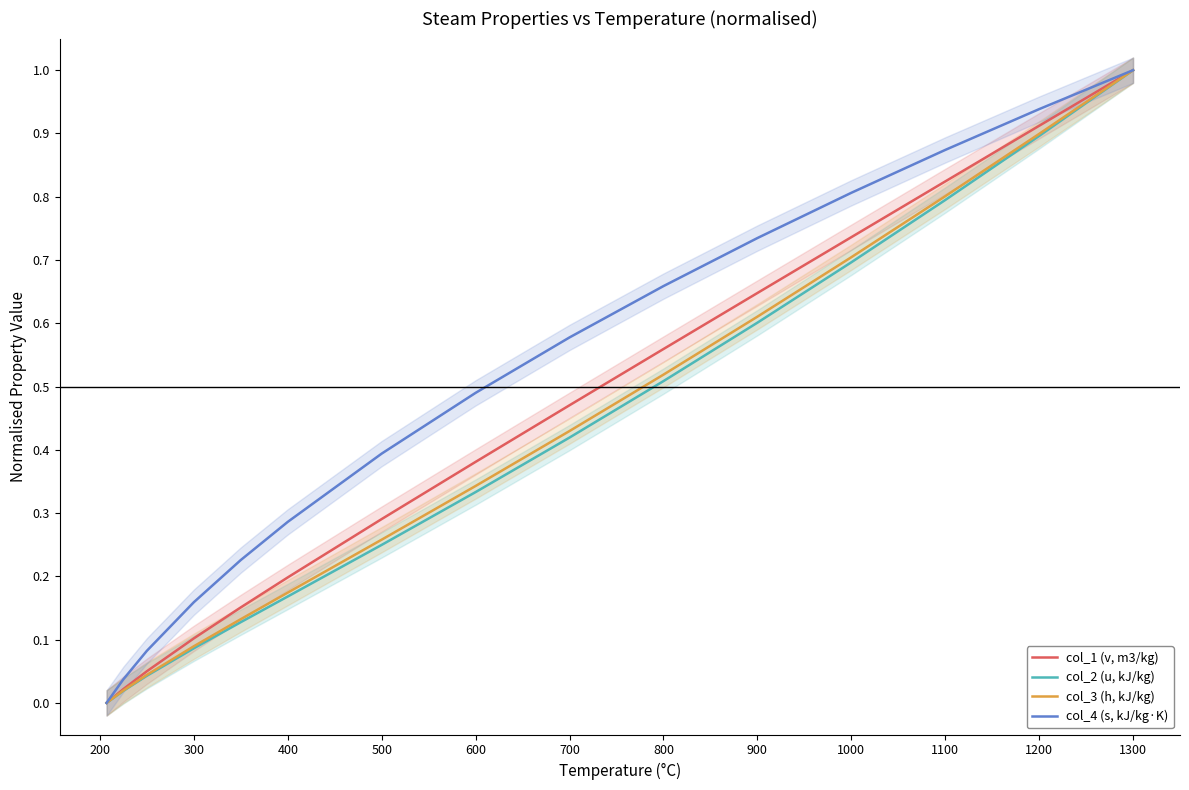

List the series in order of their peak value, lowest first.

col_1 (v, m3/kg), col_2 (u, kJ/kg), col_3 (h, kJ/kg), col_4 (s, kJ/kg·K)